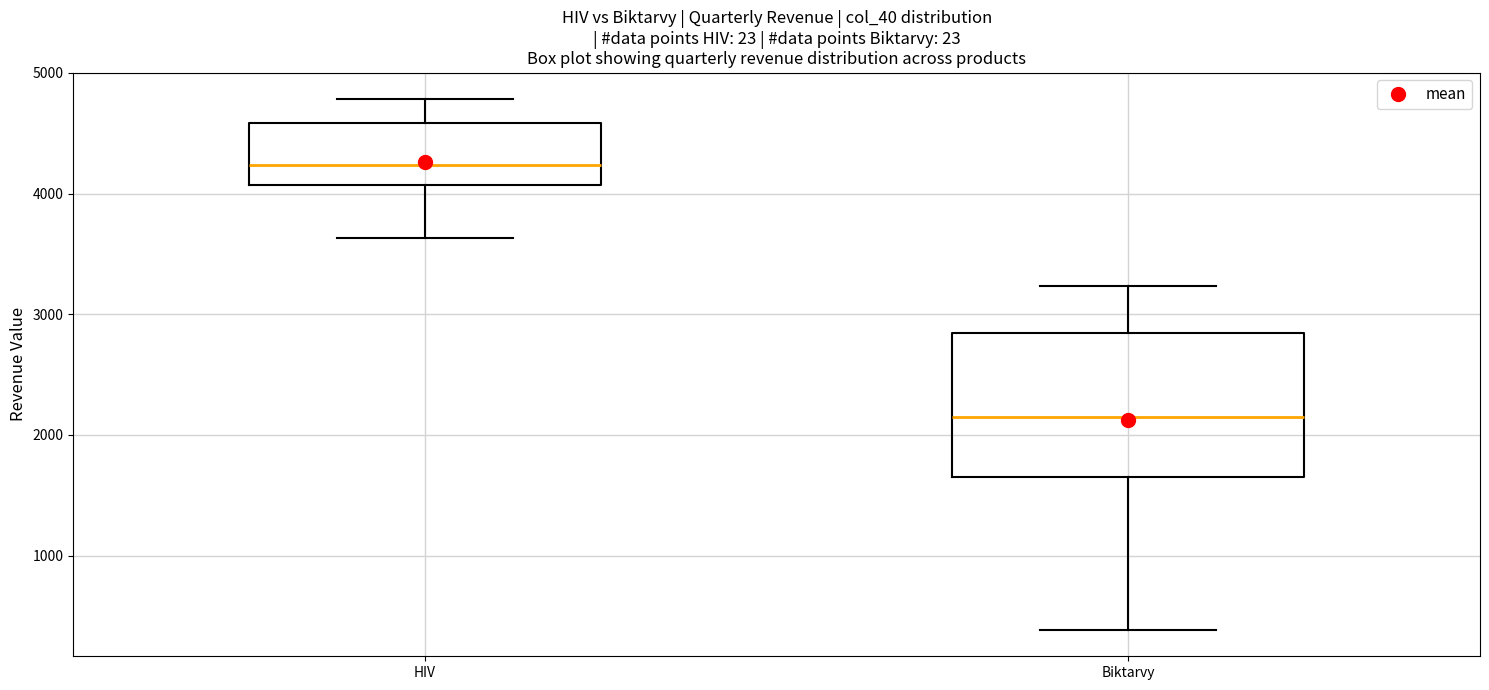

Reading left to right, read every box against the y-axis: the position of its median line, the range the box covers, and the ends of its whiskers. The values are not printed on the chart, so give them approximately, as read against the axis.

HIV: median 4200, box 4100 to 4600, whiskers 3600 to 4800
Biktarvy: median 2200, box 1600 to 2800, whiskers 400 to 3200